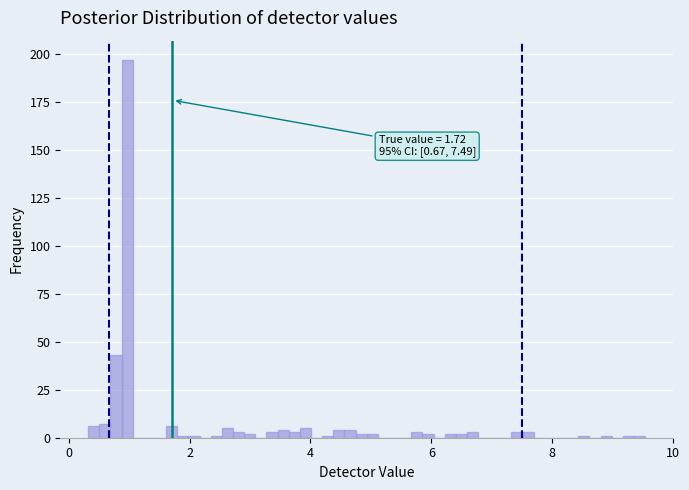

Around what value on the x-axis is the tallest bar? Give the approximate position of its centre, as read against the axis.

1.0